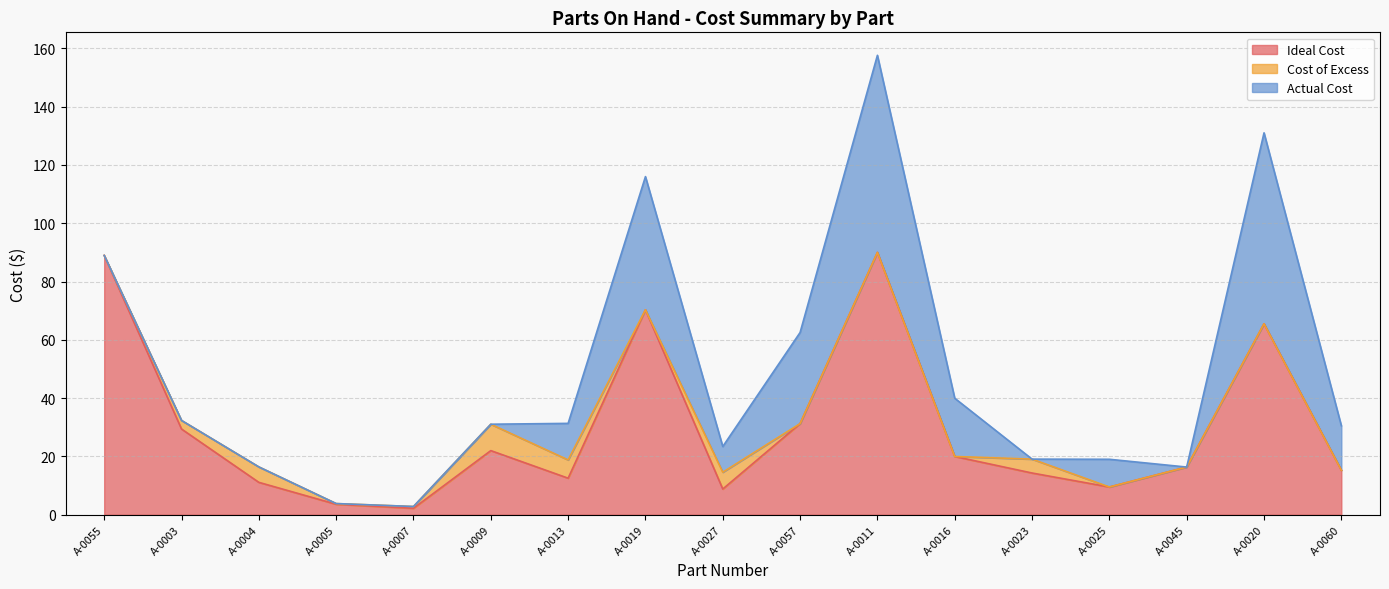

True or false: Cost of Excess has a value of 4.0 at A-0011.

False